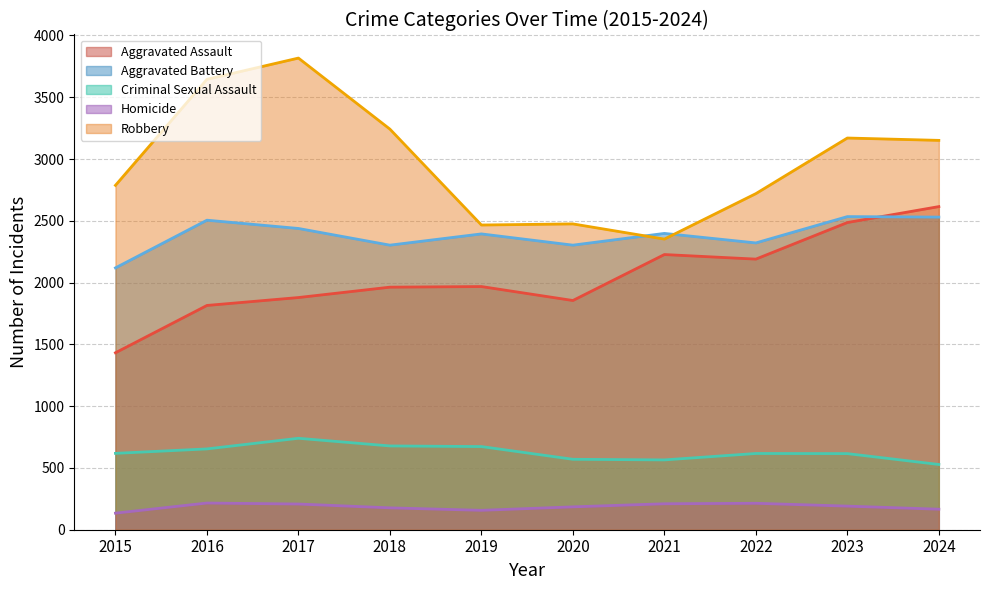

At which label is Criminal Sexual Assault closest to 634?

2015